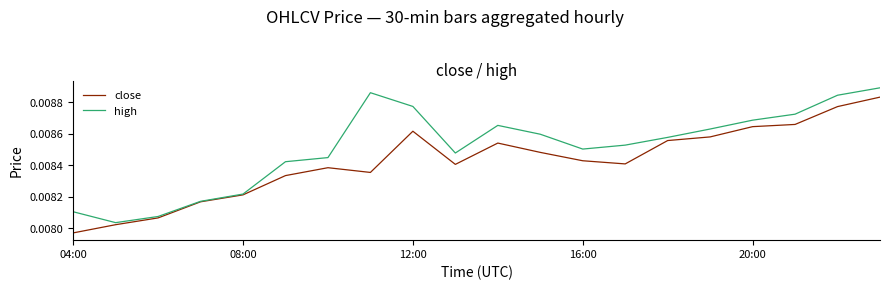

Which series has the largest total across all categories?

high